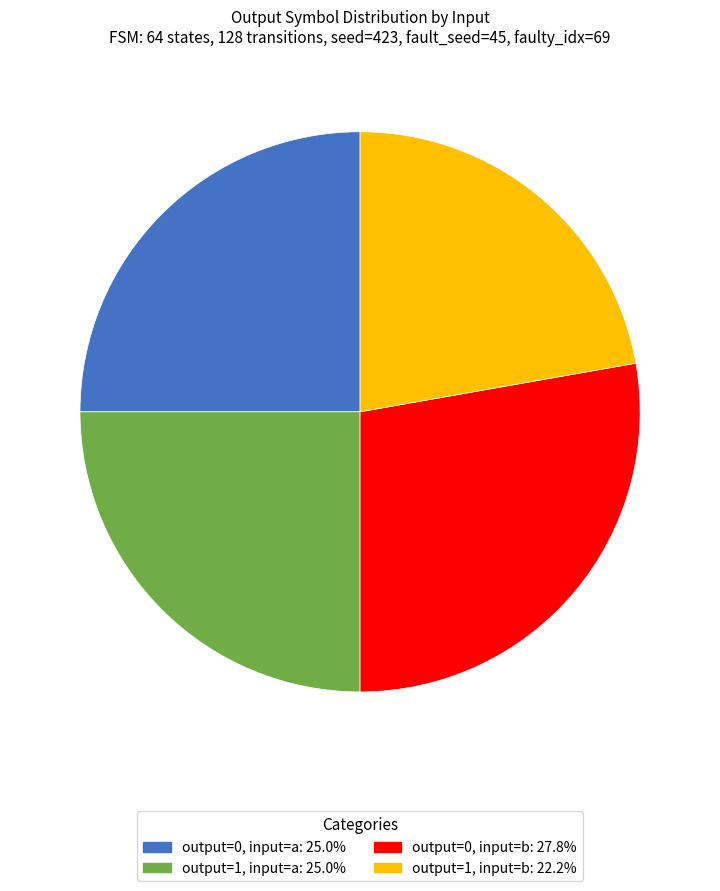

Count the number of slices in the pie.

4